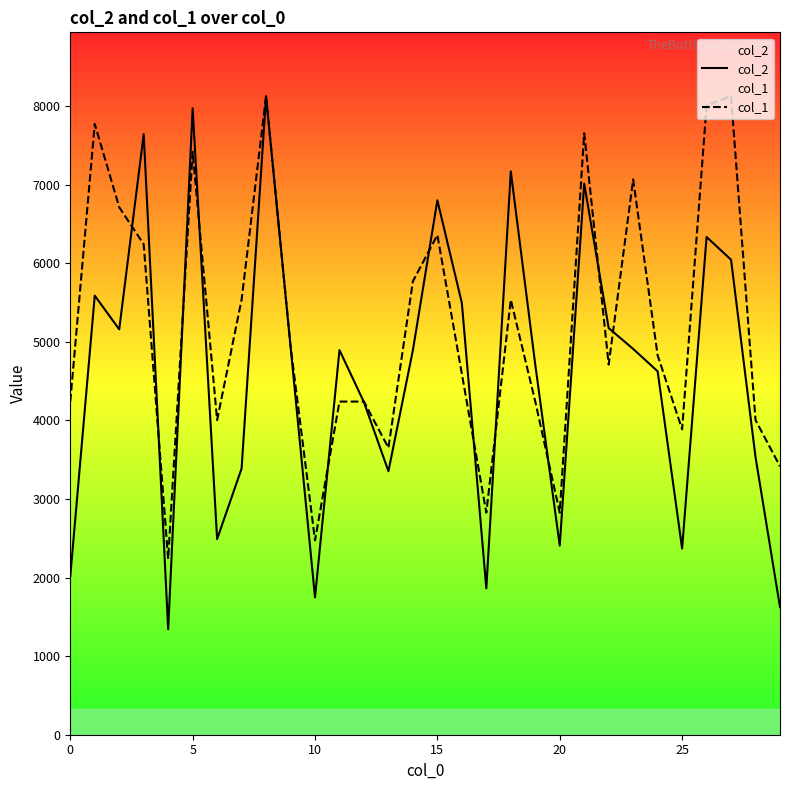

How many data points in col_1 are above 4829?

15